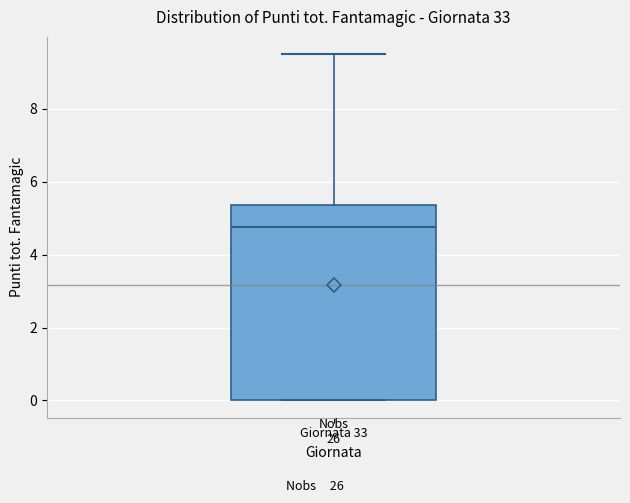

Where is the upper edge of the box for Giornata 33 on the y-axis? The values are not printed on the chart, so give them approximately, as read against the axis.

5.4